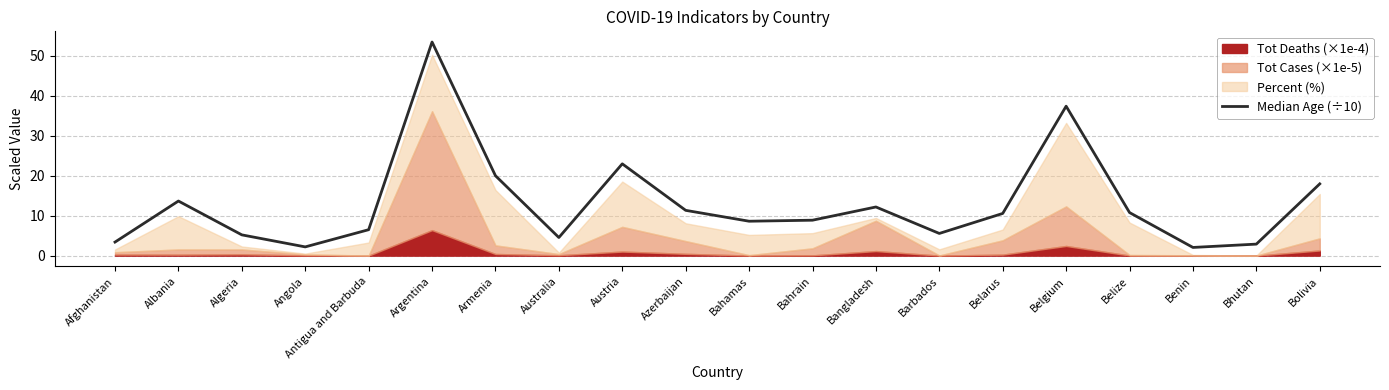

At which category does the data reach its first local valley?

Angola